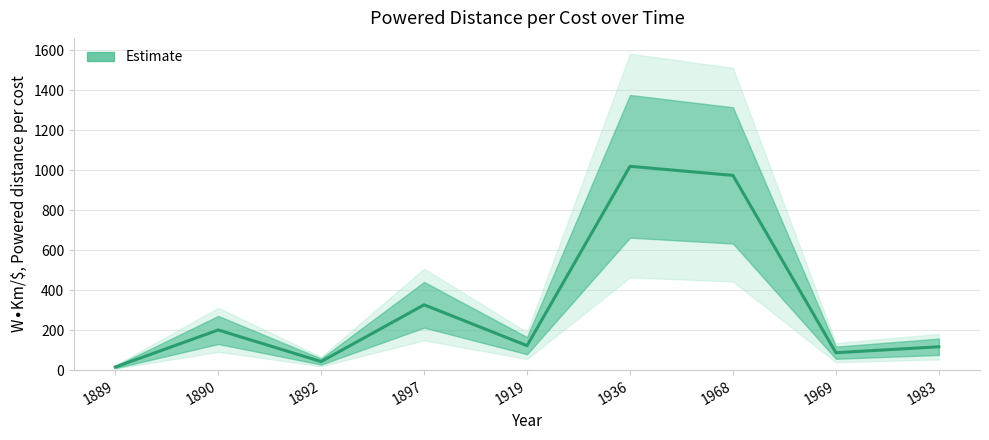

What is the change in value from 1936 to 1983?

-903.1